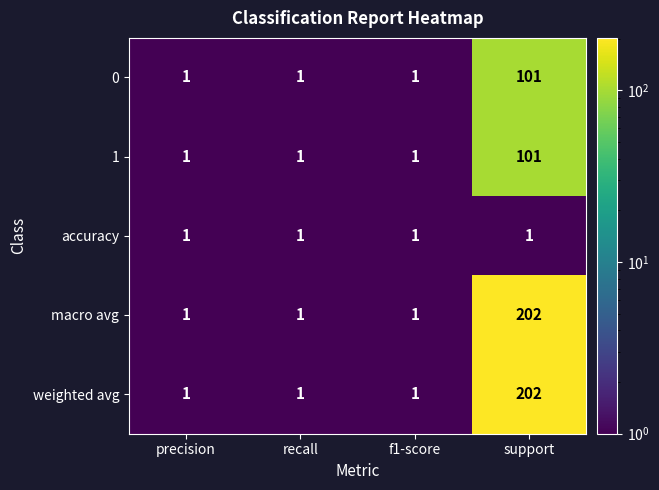

What is the sum of all accuracy values?

4